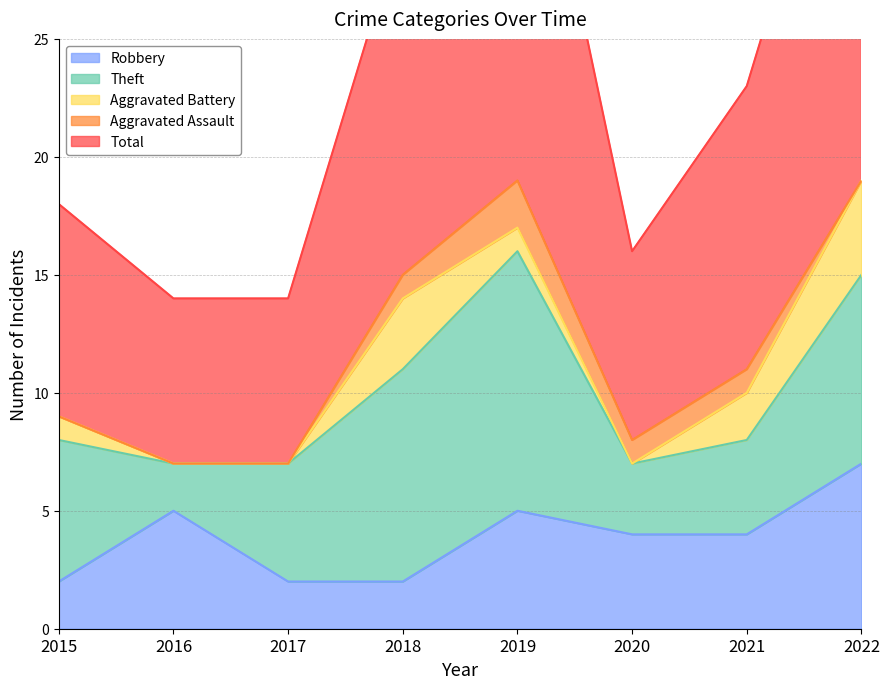

Count the number of categories in the chart.

8